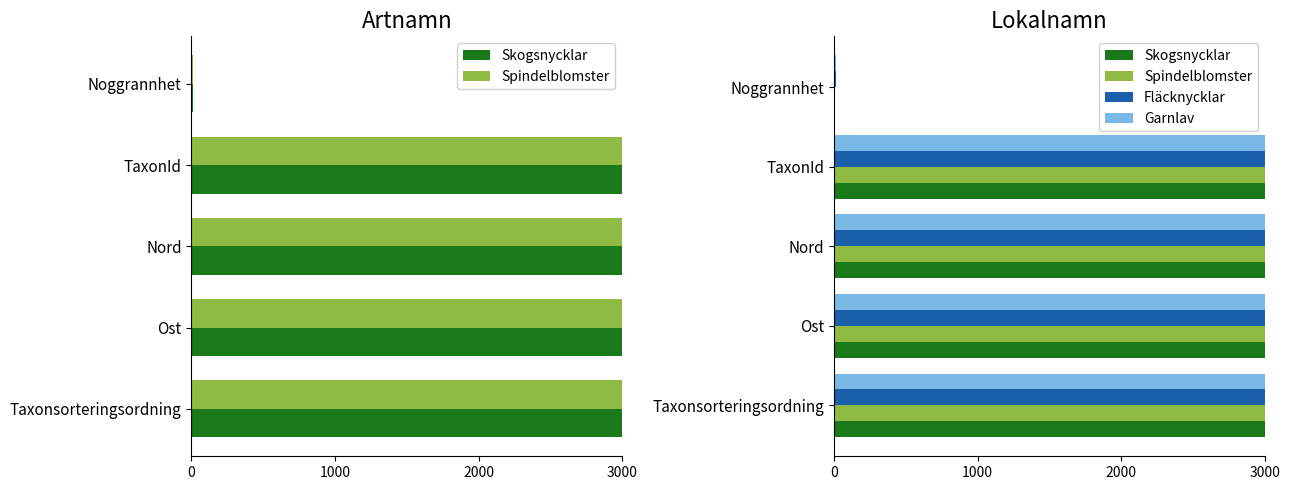

At how many categories does at least one series exceed 479771?

2